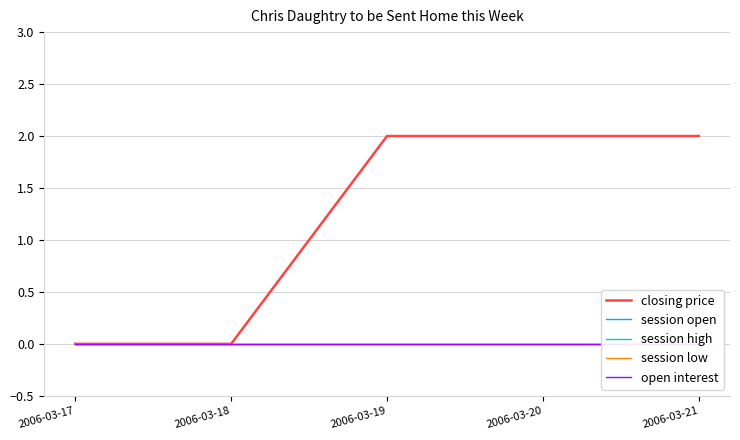

The session low series shows 0 at 2006-03-17. True or false?

True